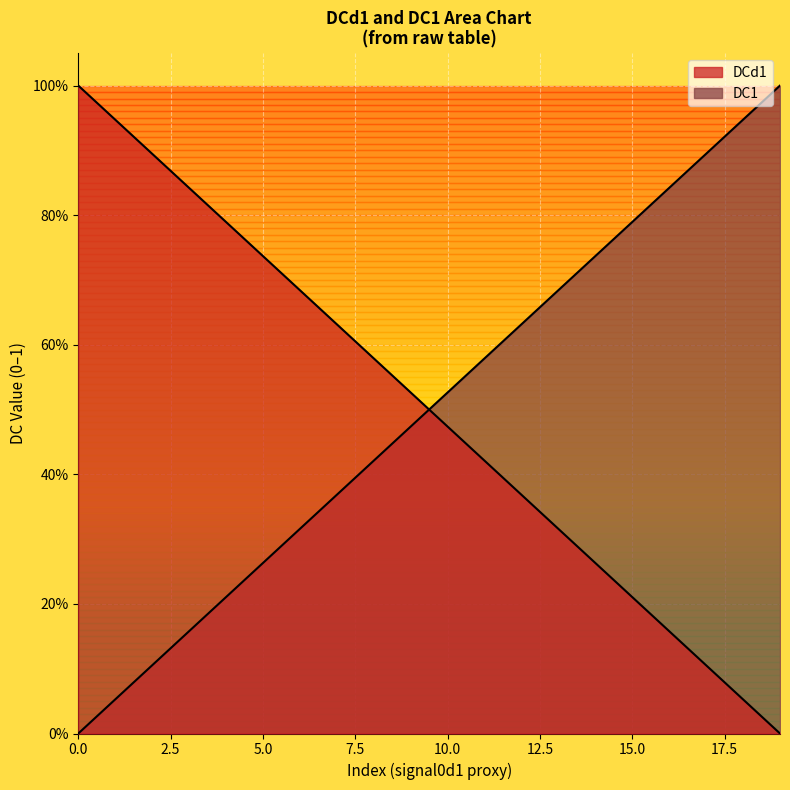

True or false: DCd1 and DC1 cross at least once.

True